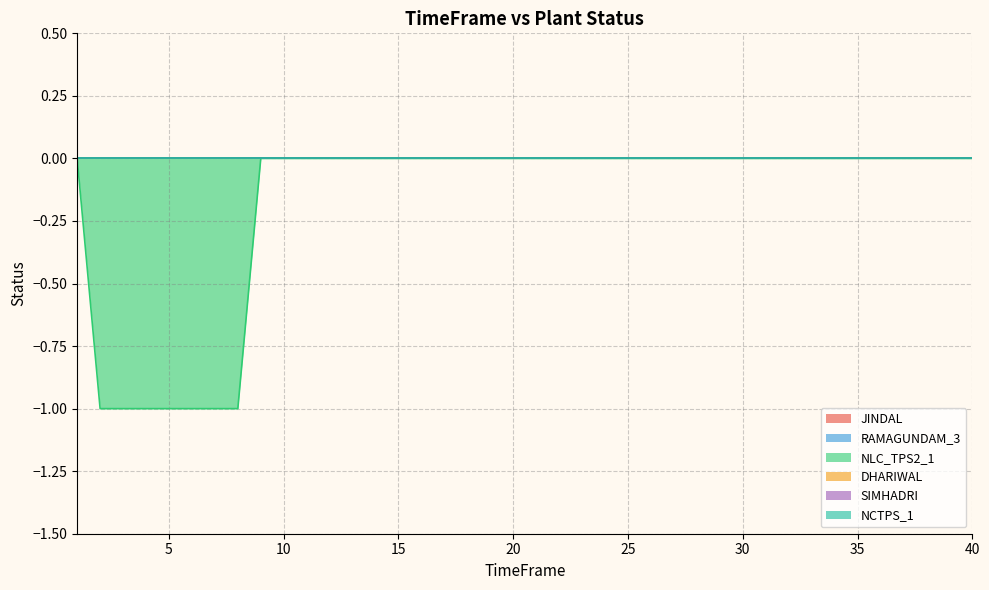

What is the total value across all series at 3?

-1